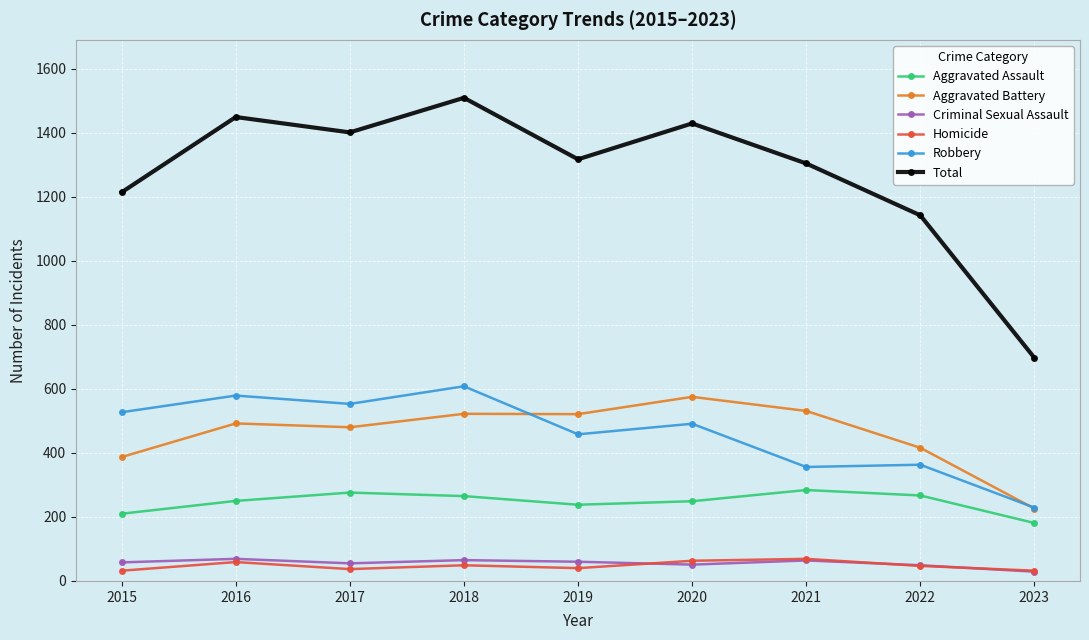

True or false: Total and Homicide cross at least once.

False